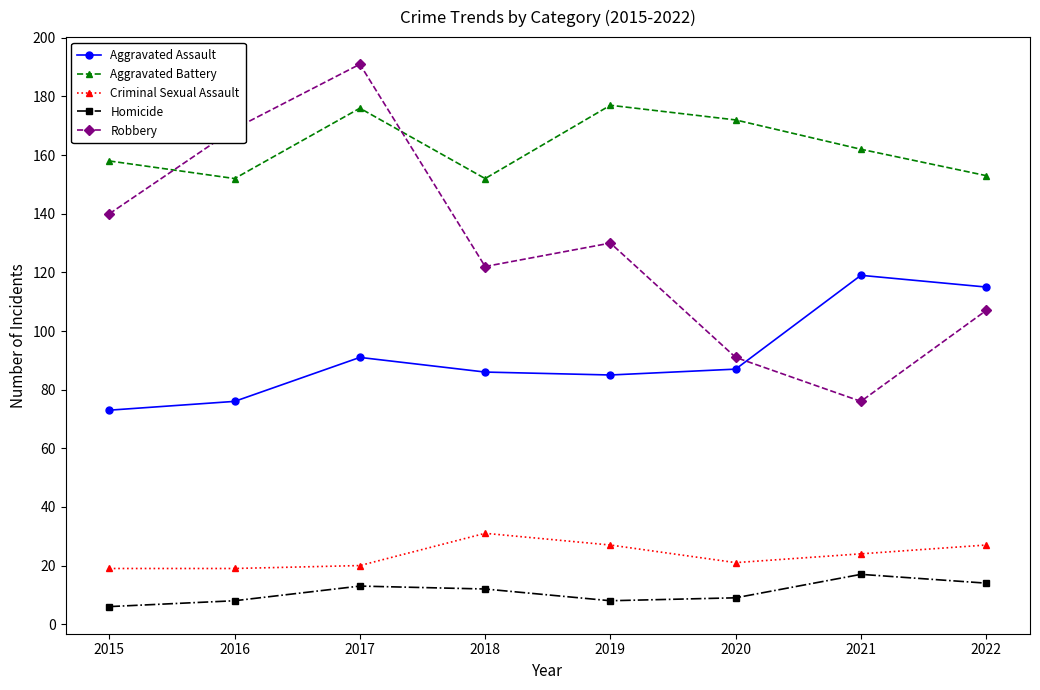

Is this an area chart (filled region under the line)?

No